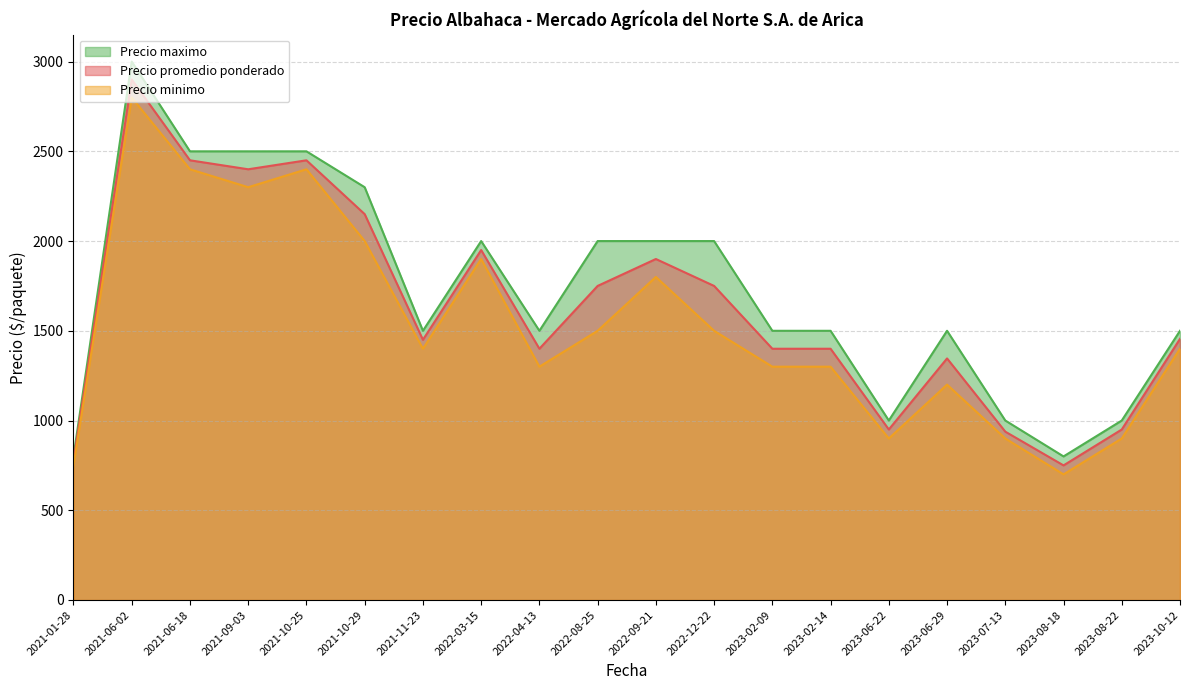

List the series in order of their overall mean, highest first.

Precio maximo, Precio promedio ponderado, Precio minimo